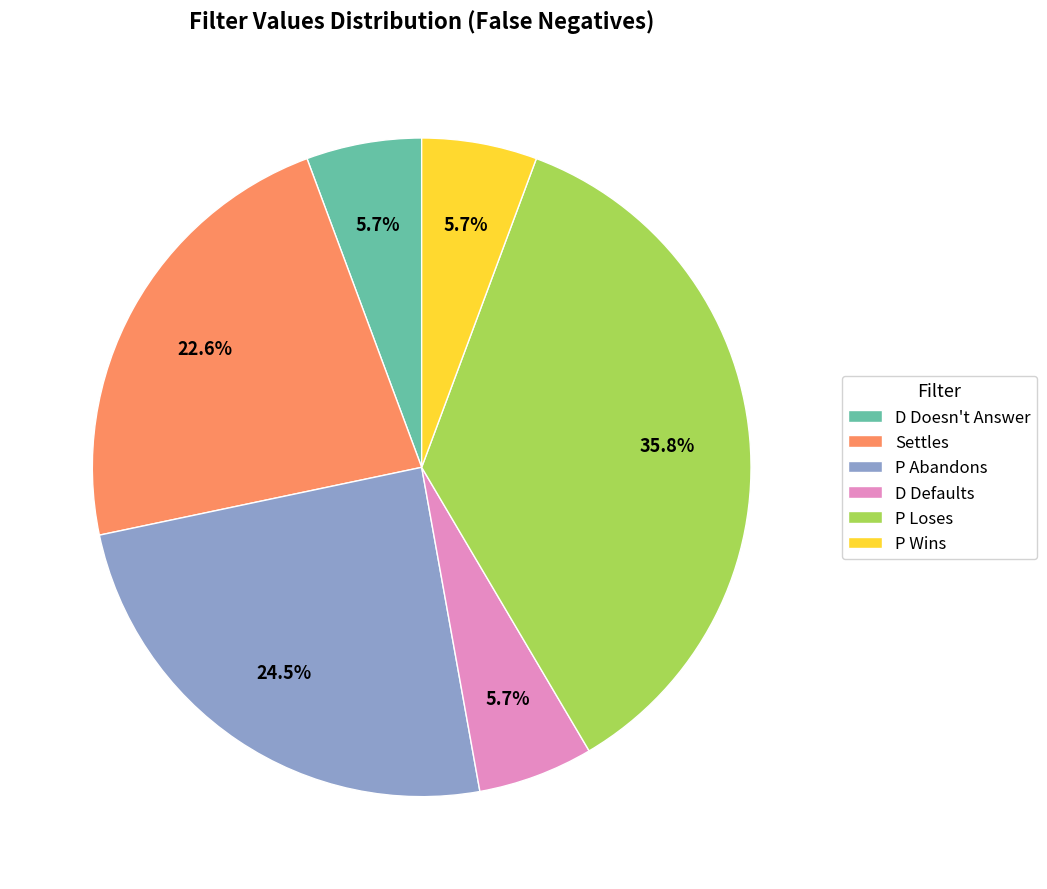

How many slices are in this pie chart?

6